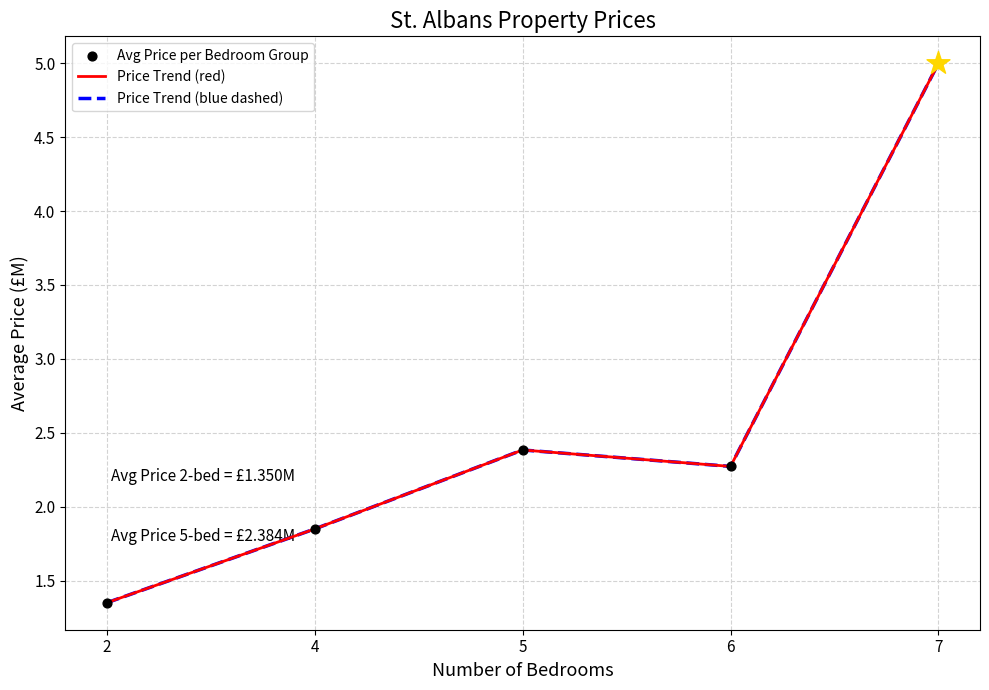

Is the value of Price Trend (blue dashed) at 6 greater than the value of Price Trend (red) at 4?

Yes